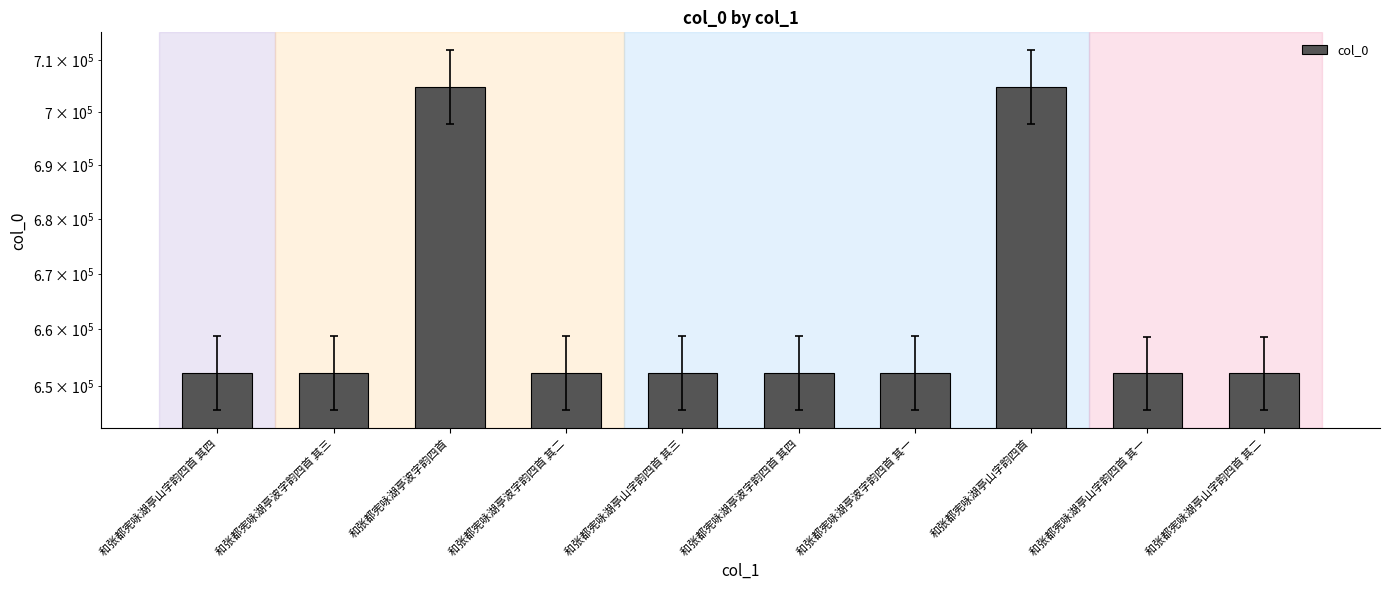

What is the difference between the maximum and minimum values?

52565